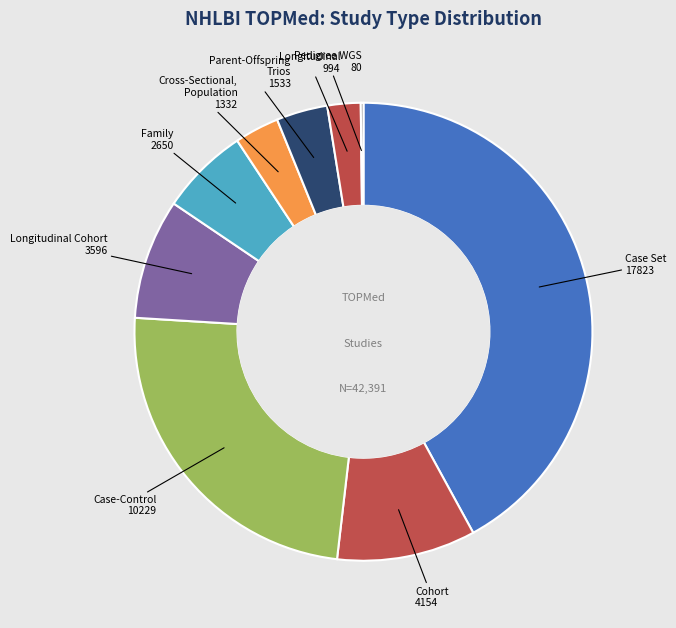

Is Case Set the majority of the pie?

No